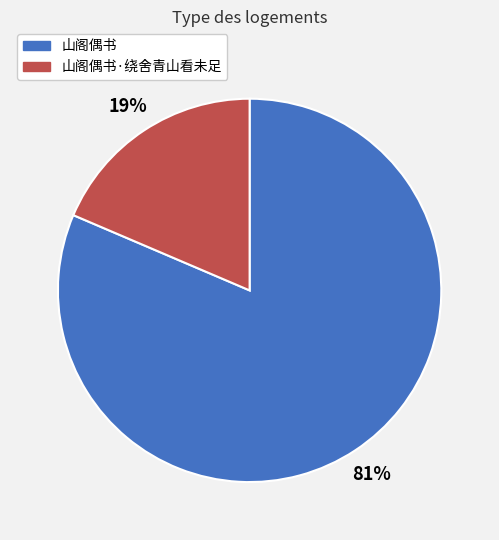

Do 山阁偶书 and 山阁偶书·绕舍青山看未足 together represent more than half of the pie?

Yes